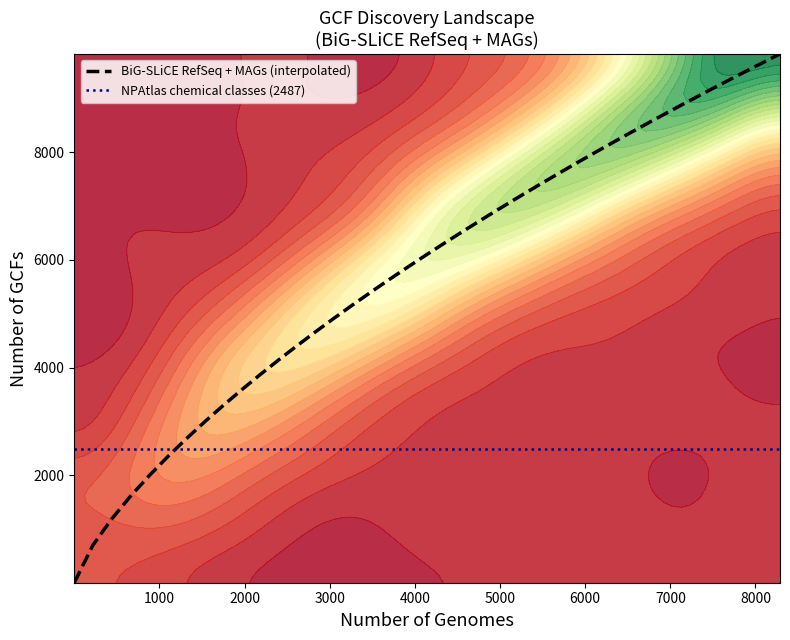

Reading right to left, list all the values displayed in this chart.

9821.9	9647.6	9470.5	9292.4	9112.2	8929.9	8745.4	8558.7	8369.7	8178.2	7984.1	7787.5	7588.0	7385.7	7179.4	6970.9	6759.1	6543.8	6324.7	6101.8	5874.7	5643.1	5406.9	5165.6	4918.8	4666.0	4405.6	4139.3	3865.1	3582.2	3289.3	2985.0	2667.3	2333.6	1980.0	1600.4	1183.1	700.7	5.4